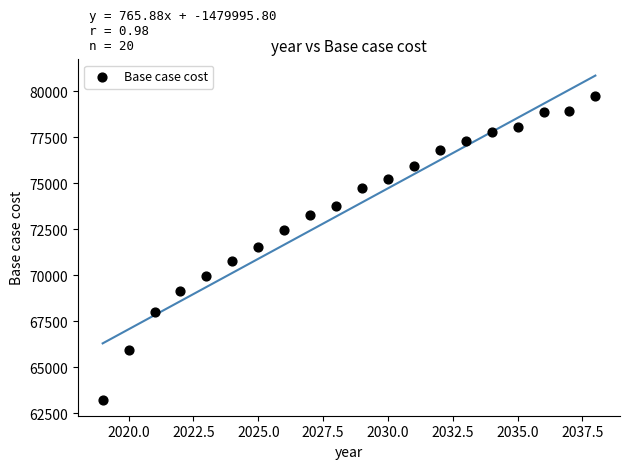

What is the range of Y values (max minus min)?

16474.1